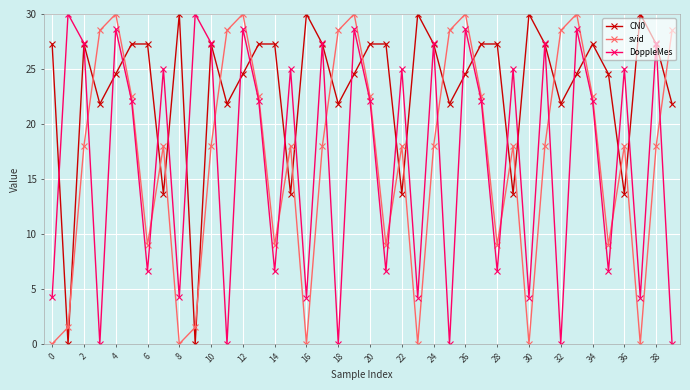

How many lines are shown in the chart?

3